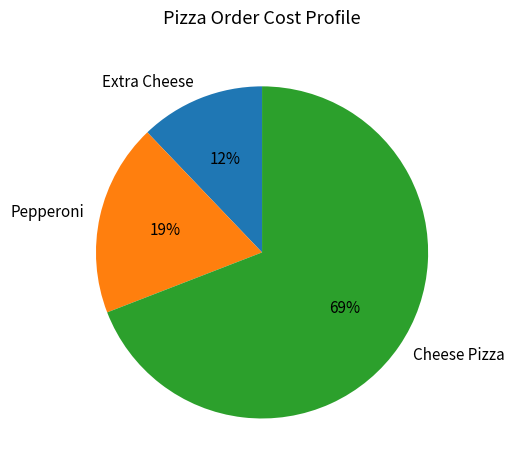

To the nearest percent, what percentage of the pie is Pepperoni?

19%